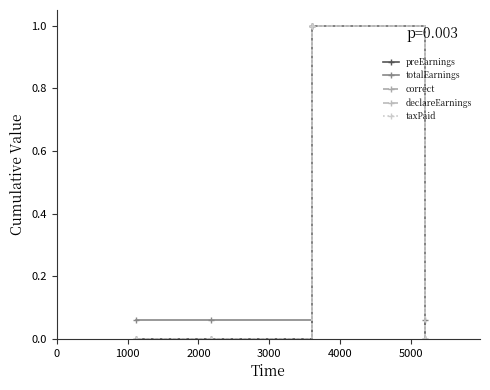

Does the chart have visible grid lines?

No